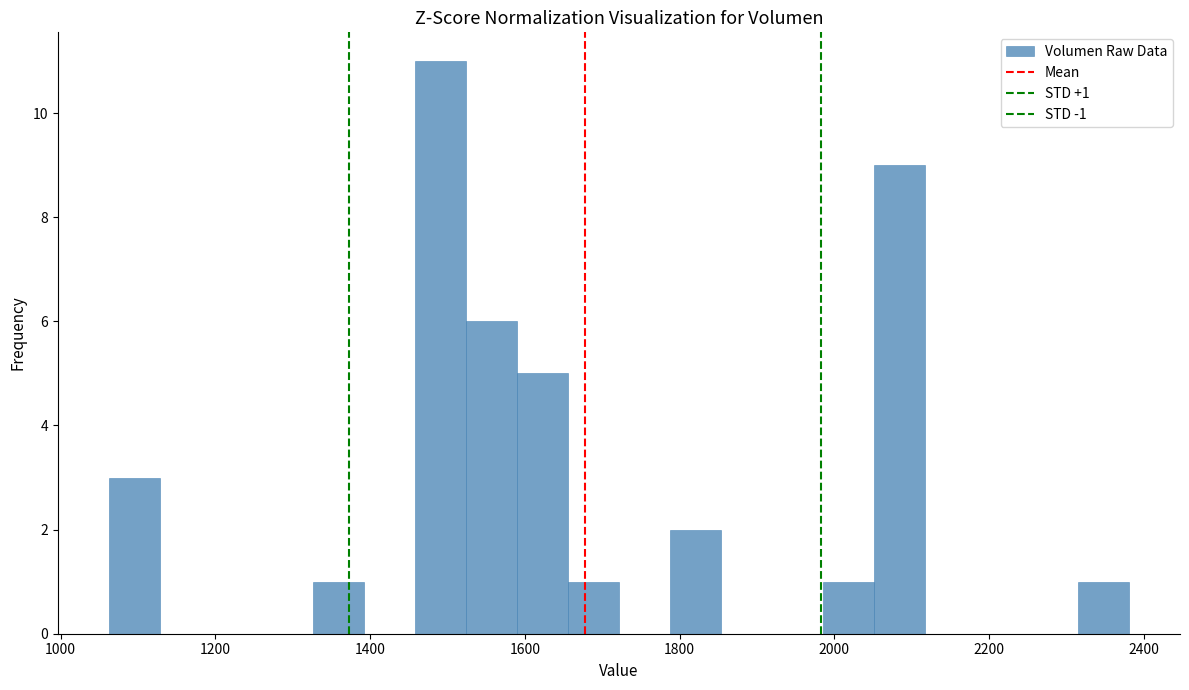

Read against the x-axis, roughly where is the centre of the tallest bar?

1500